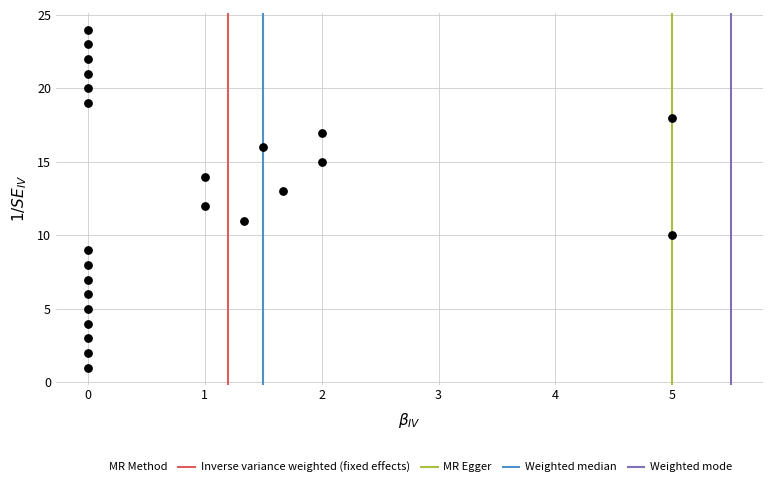

How many data points are displayed?

24